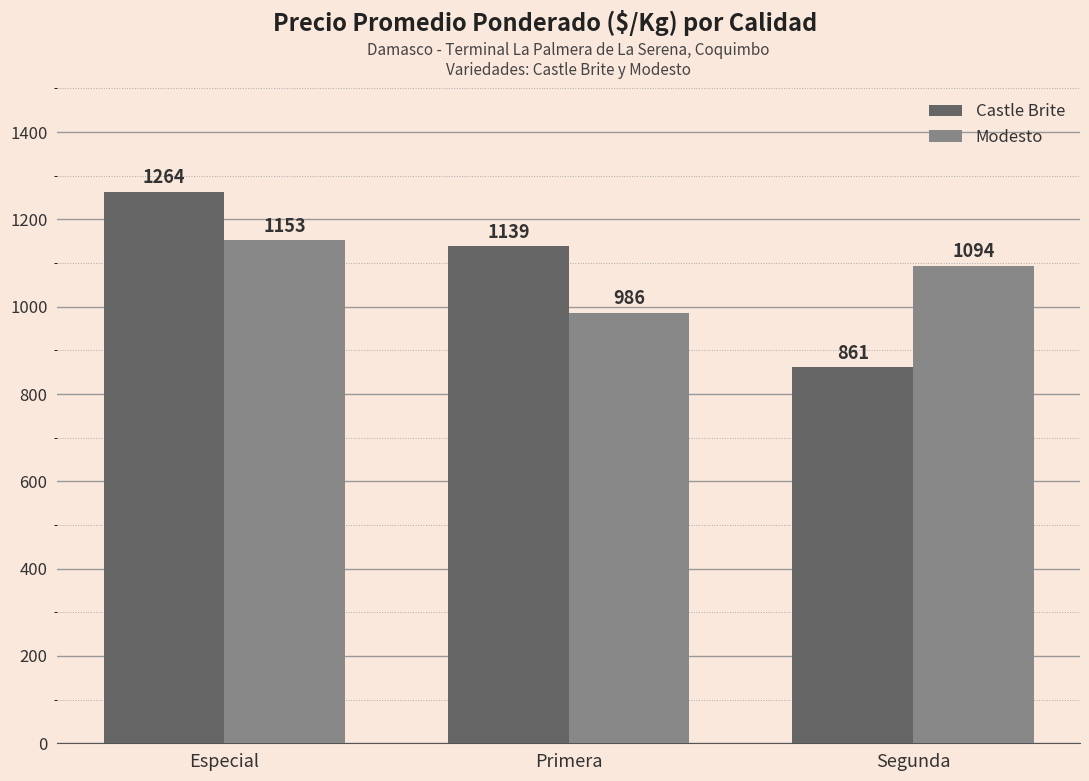

List the series in order of their overall mean, lowest first.

Modesto, Castle Brite